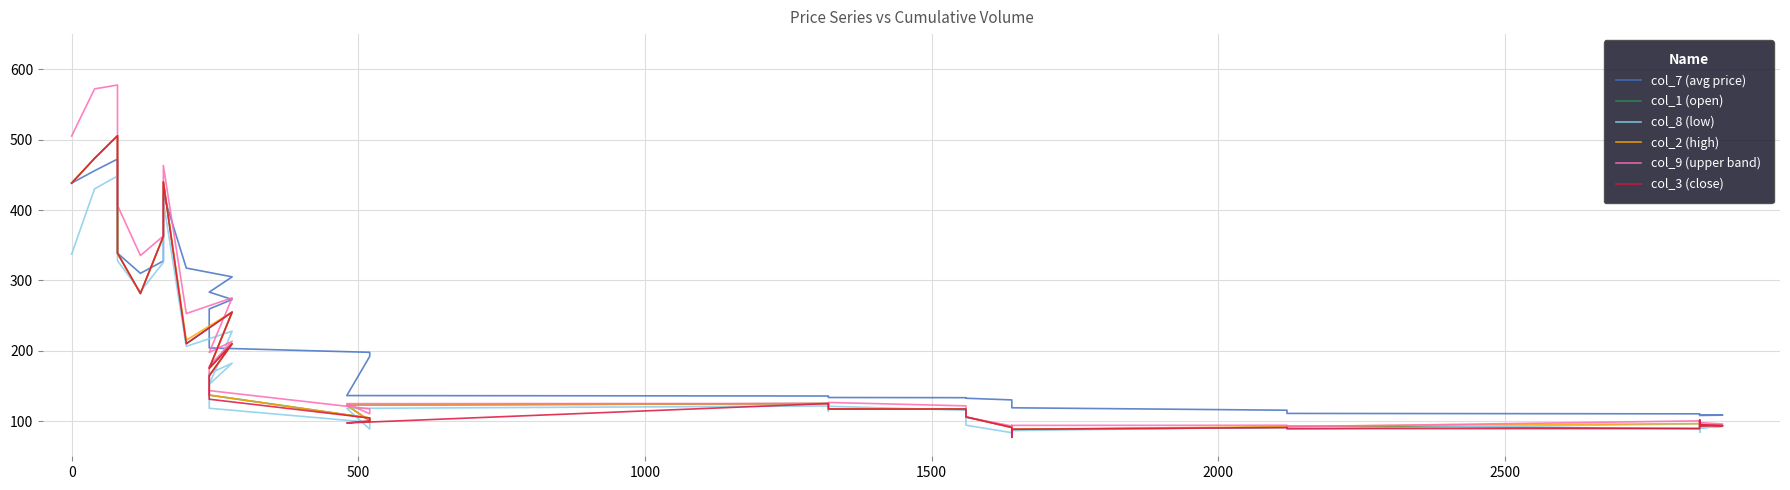

The col_1 (open) series shows 316.9 at 0. True or false?

False